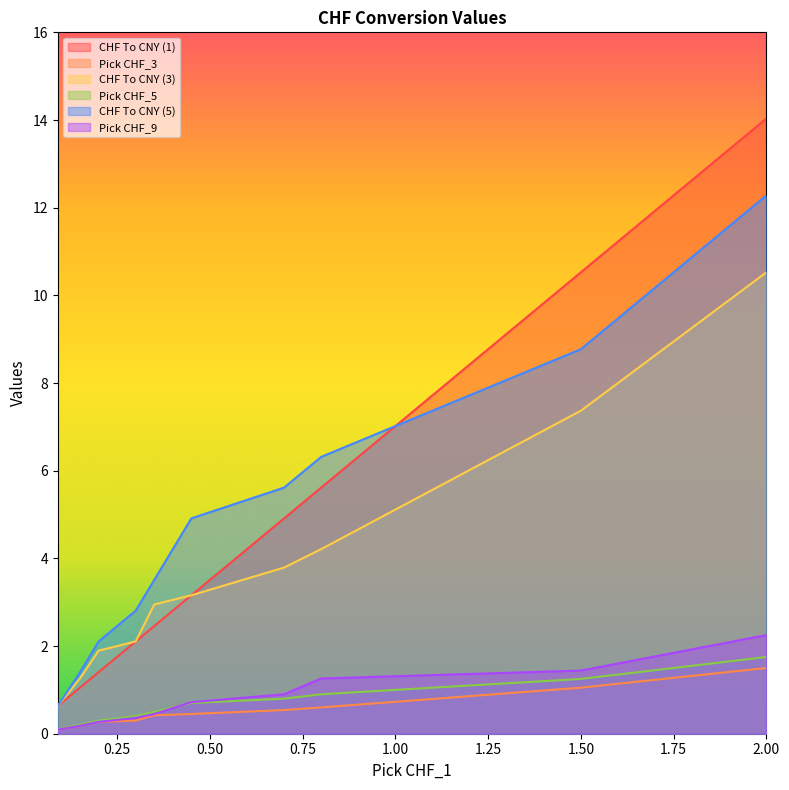

Is it true that Pick CHF_9 equals 0.8 at 1.50?

False